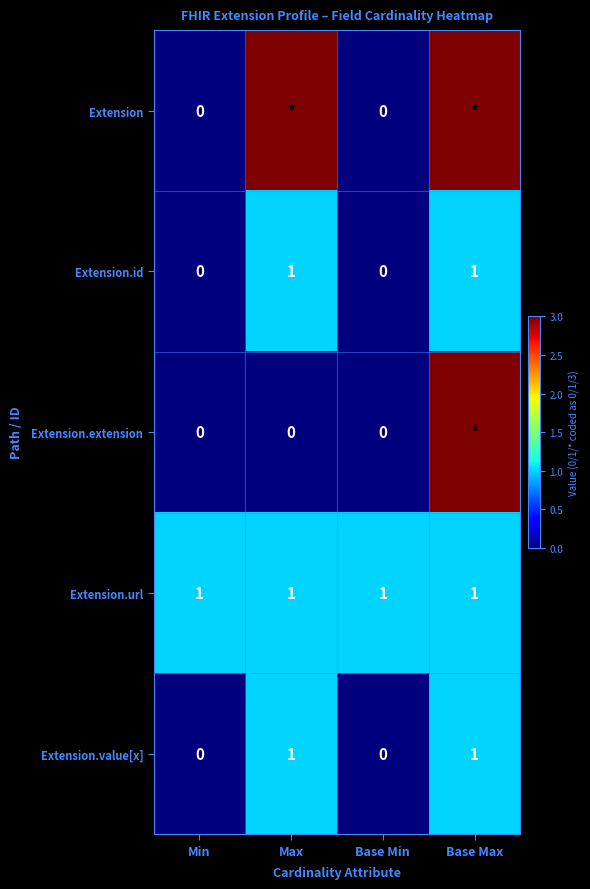

What is the difference between the maximum and minimum values in the Extension.id series?

1